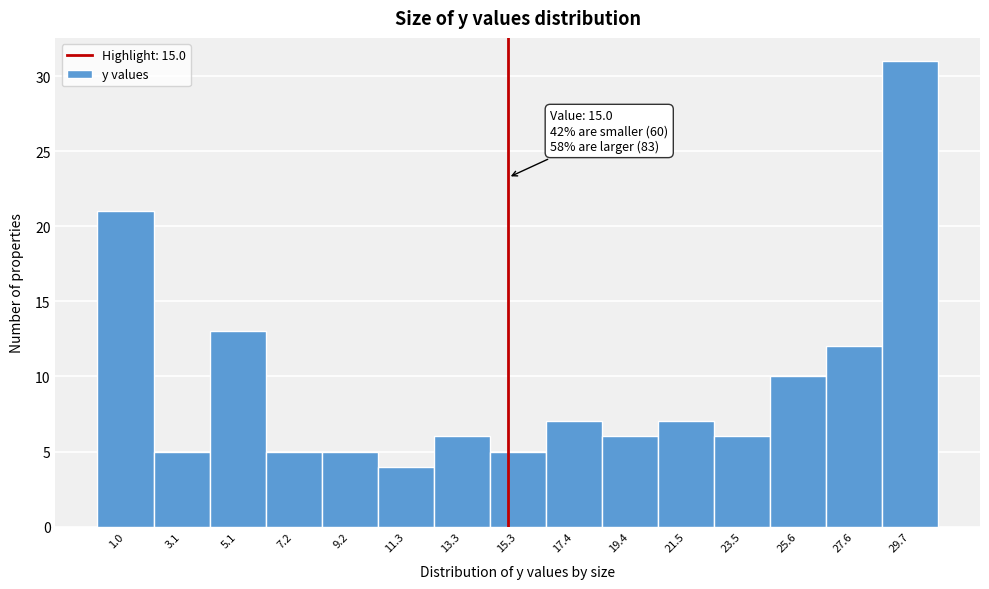

Which range on the x-axis has the tallest bar?

28.5 to 30.5